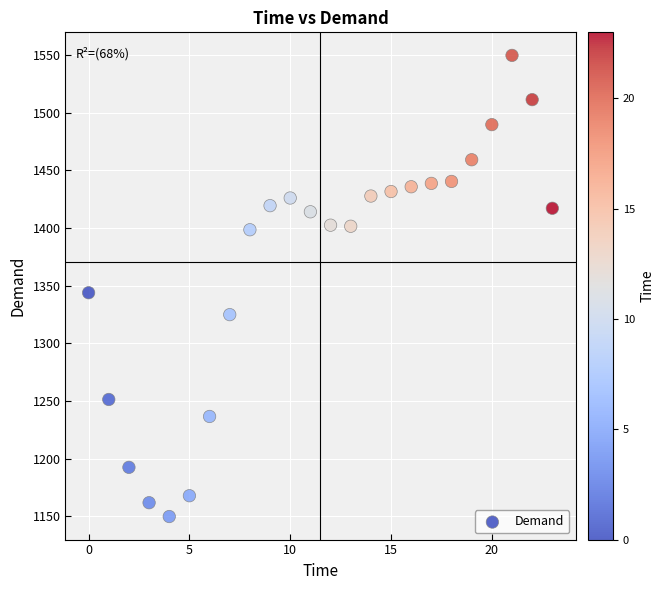

What is the range of Y values (max minus min)?

399.9